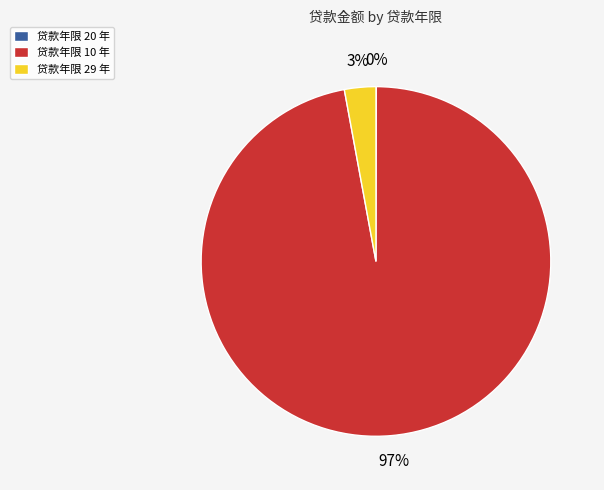

To the nearest percent, what portion does 贷款年限 29 年 represent?

3%